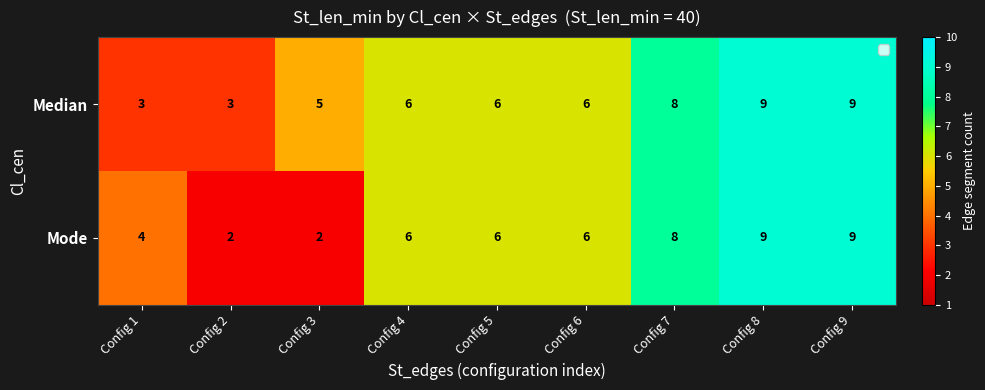

What is the maximum value shown in the chart?

9